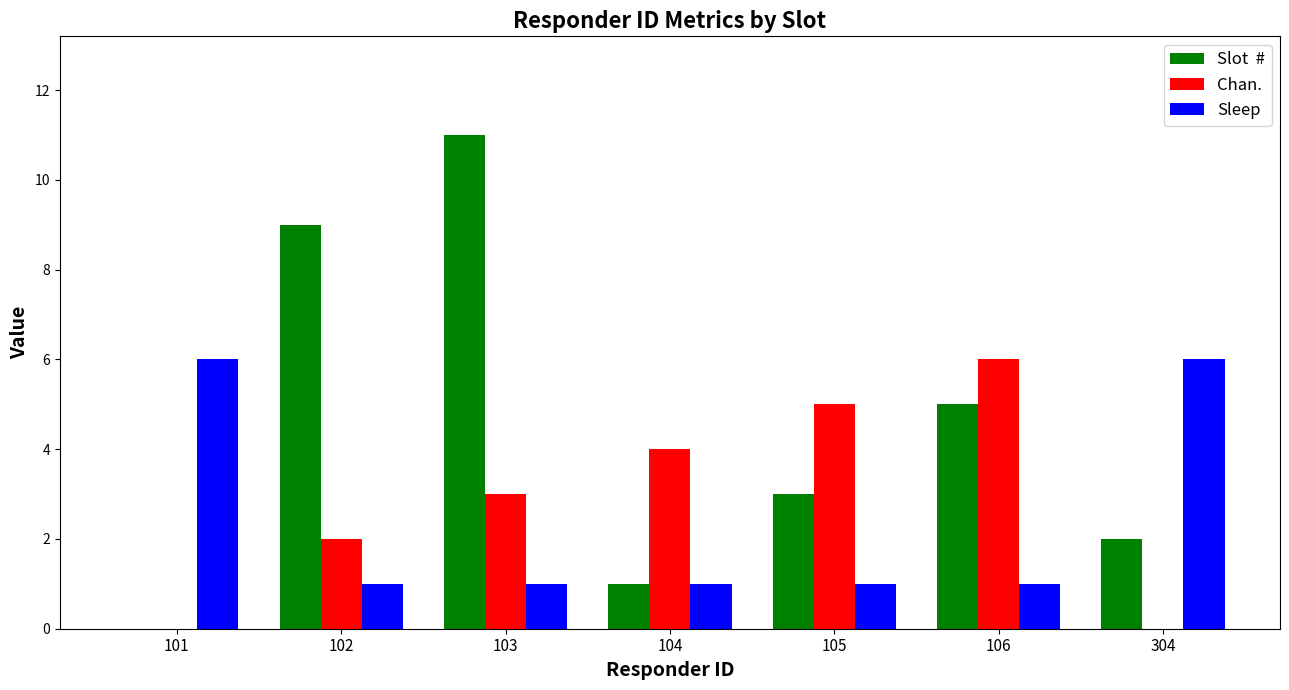

What is the total value across all series at 106?

12